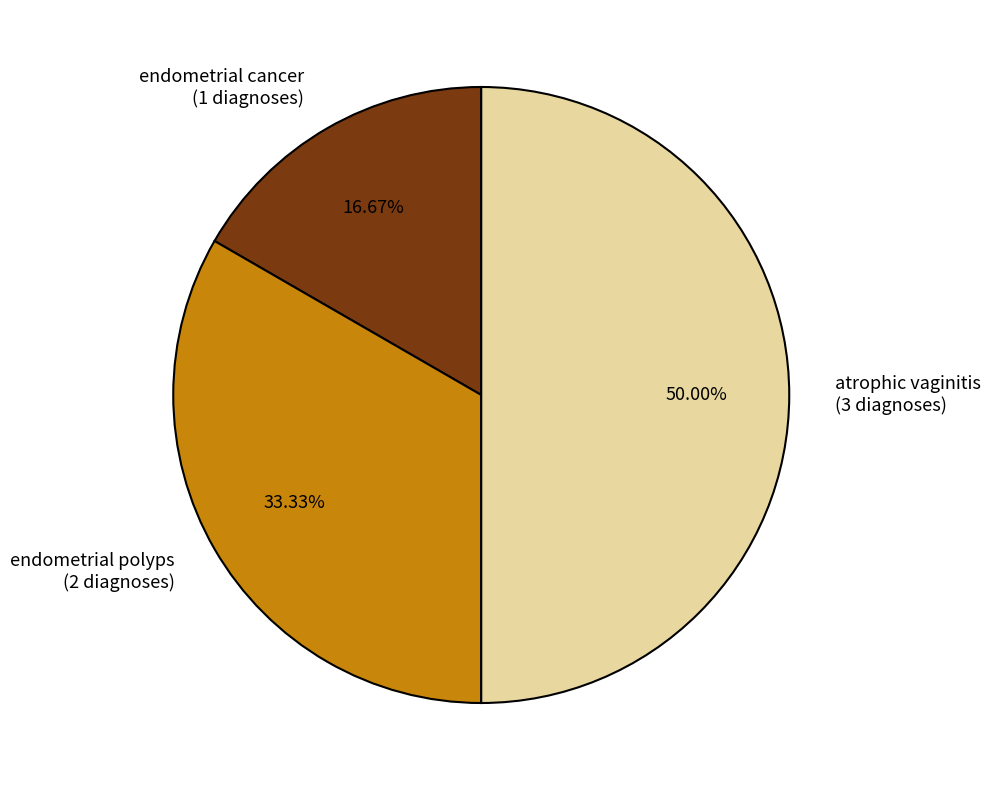

Does endometrial cancer (1 diagnoses) account for over 50% of the chart?

No